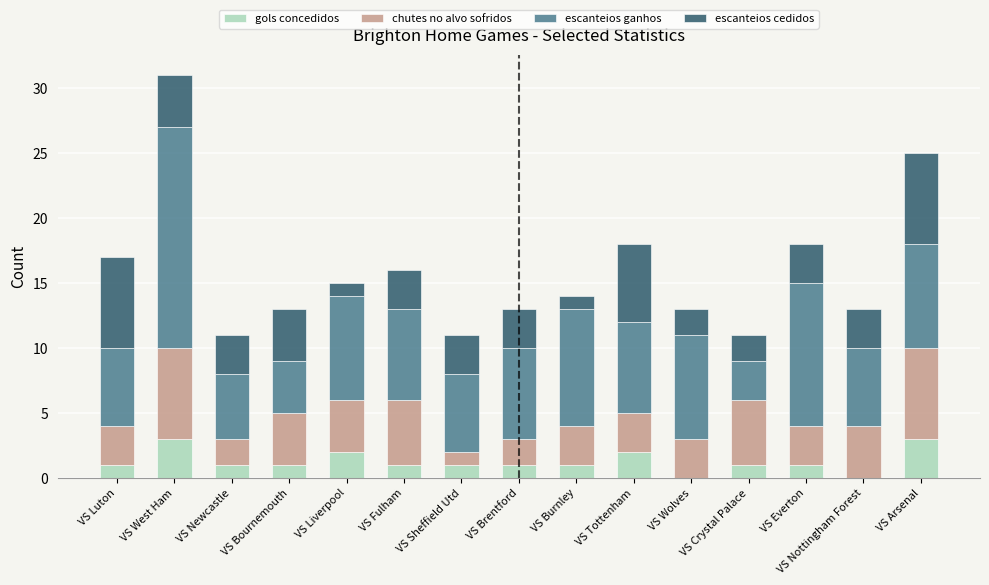

Are the bars horizontal?

No